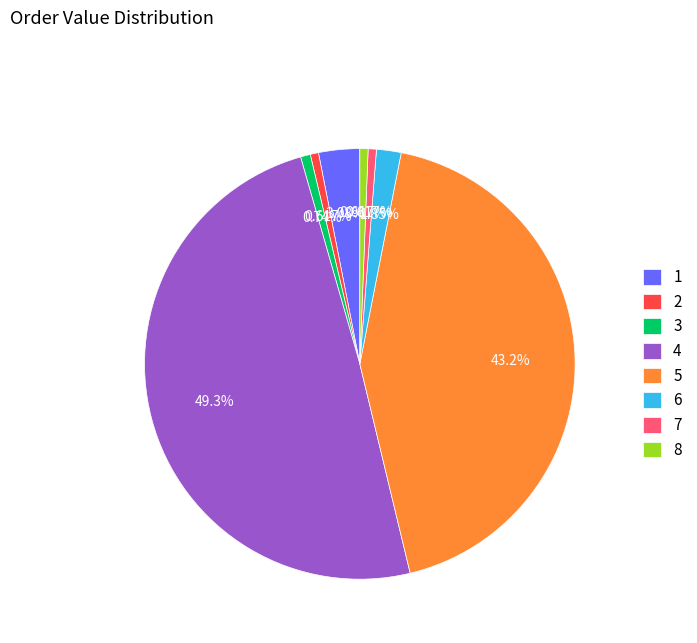

Count the number of slices in the pie.

8